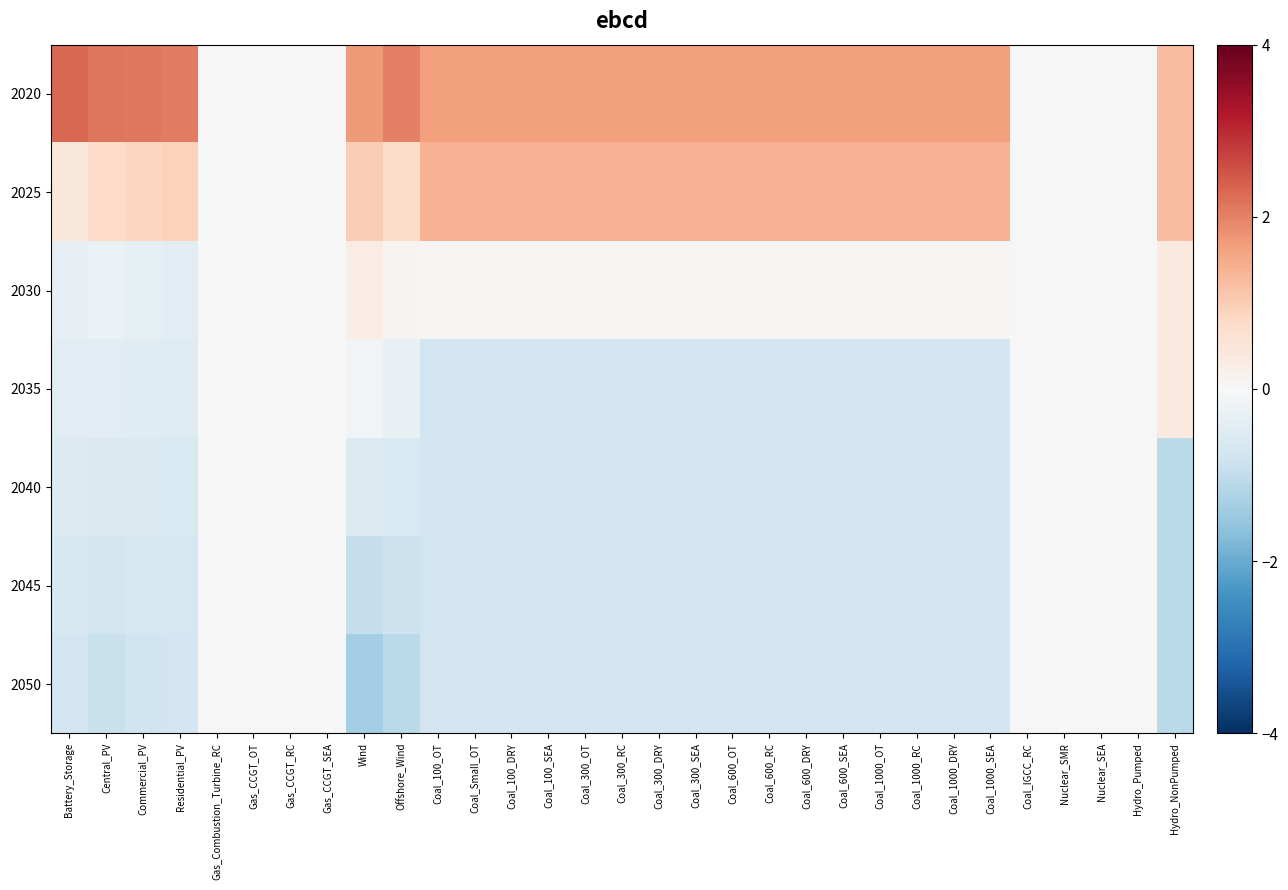

At Central_PV, list the series in order from smallest to largest.

2050, 2045, 2040, 2035, 2030, 2025, 2020